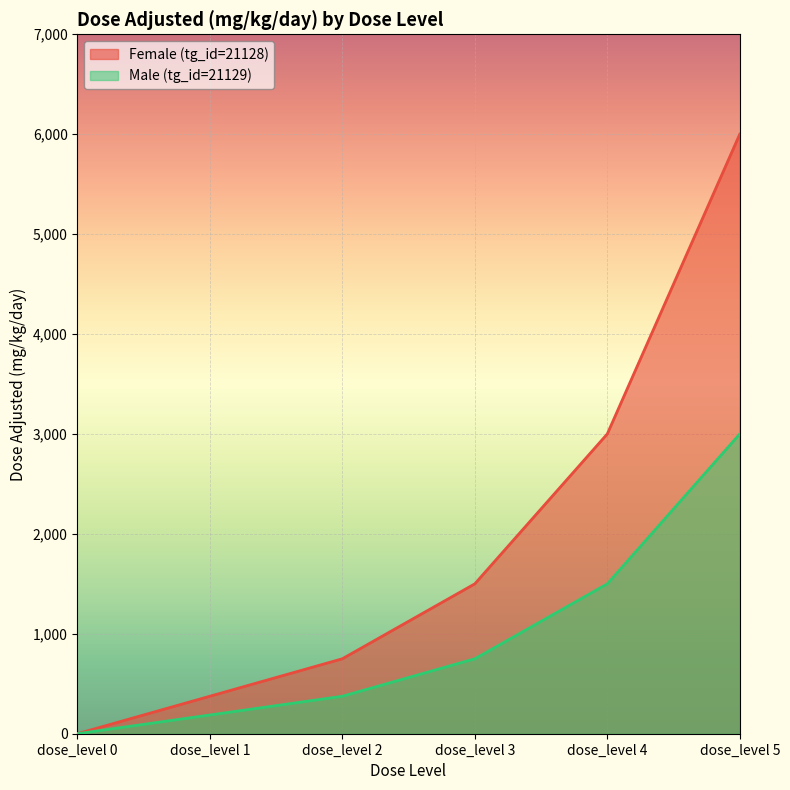

Does the chart display data point markers on the line(s)?

No